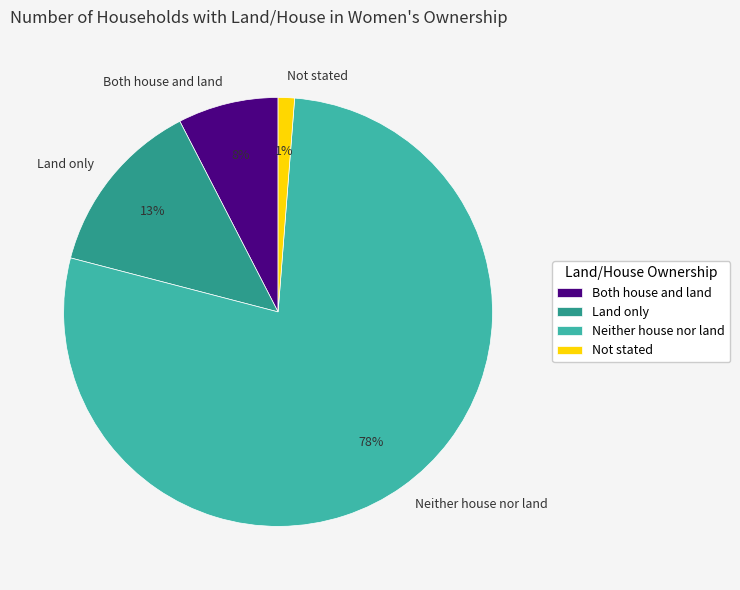

Rank the categories by value from lowest to highest.

Not stated, Both house and land, Land only, Neither house nor land